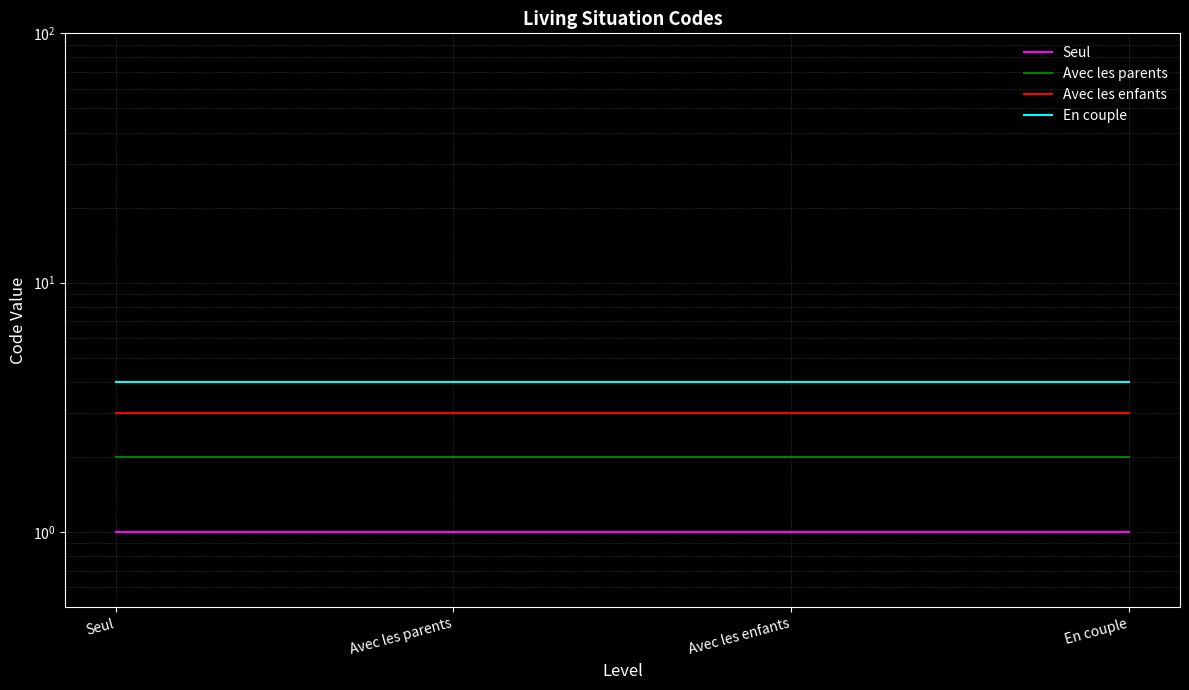

What are all the series names shown in the legend?

Seul, Avec les parents, Avec les enfants, En couple